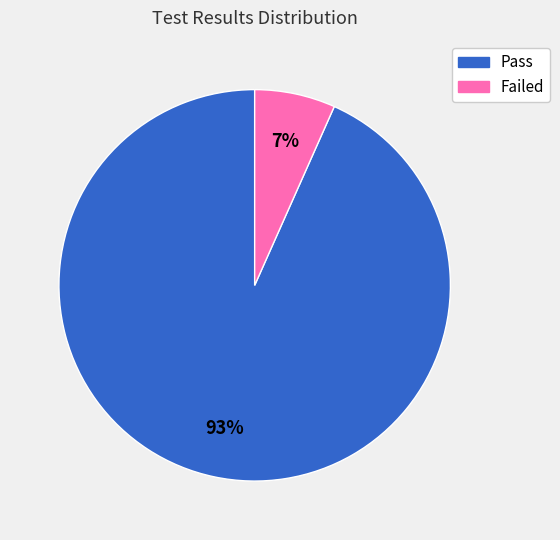

To the nearest percent, what is the combined percentage of Failed and Pass?

100%